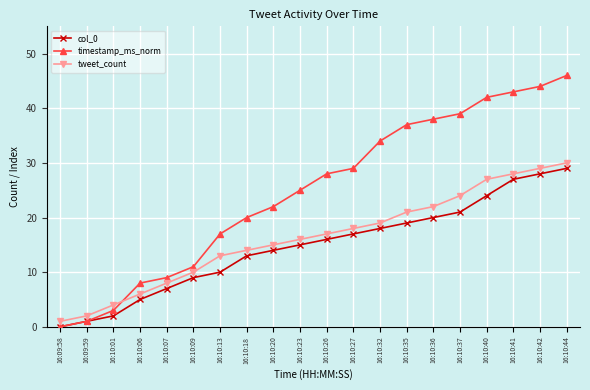

Is this an area chart (filled region under the line)?

No